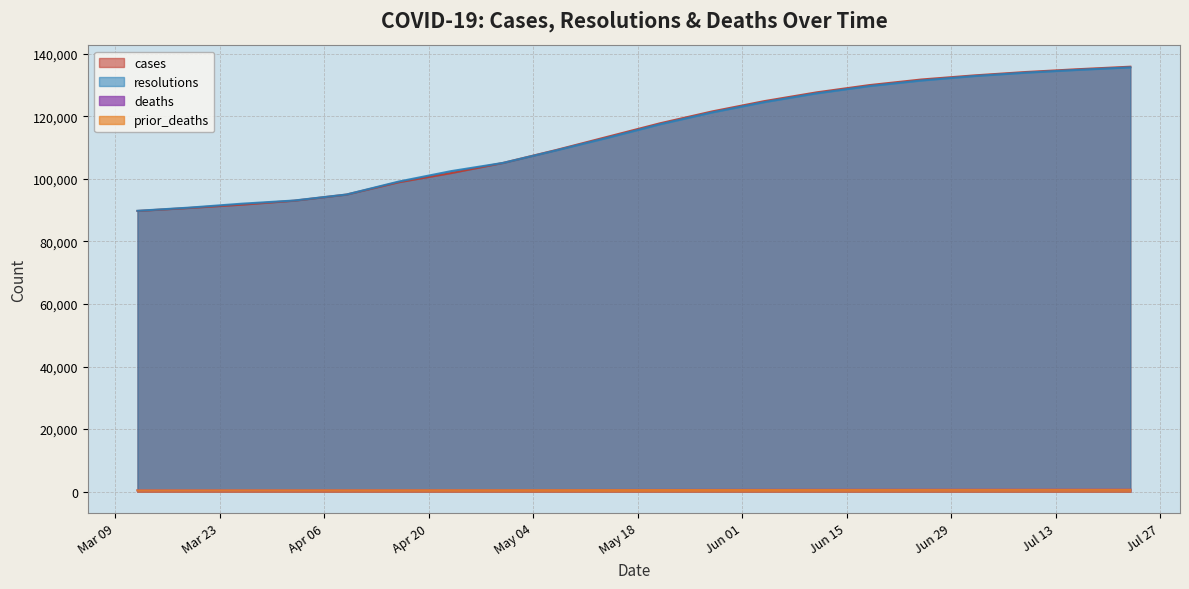

How many categories are shown in the chart?

20